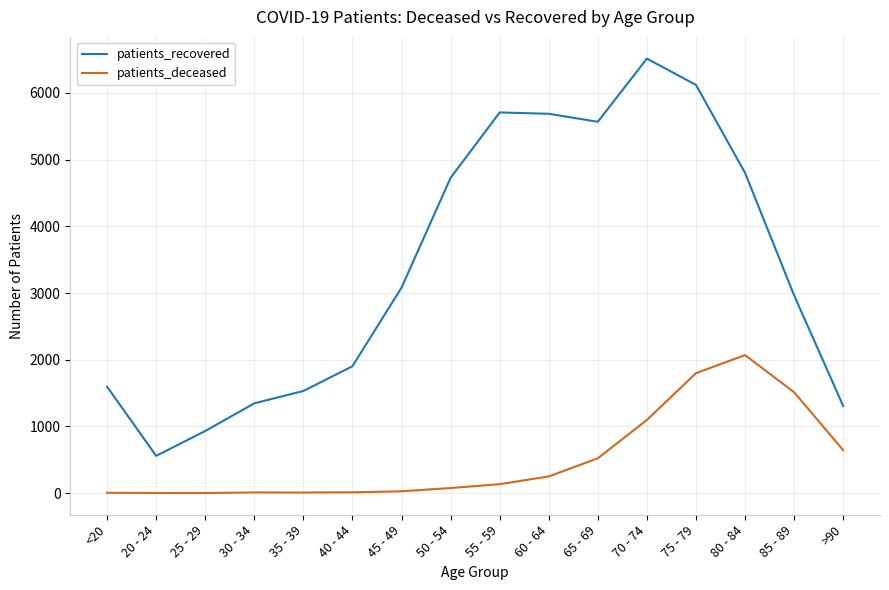

At how many categories does at least one series exceed 1066?

14